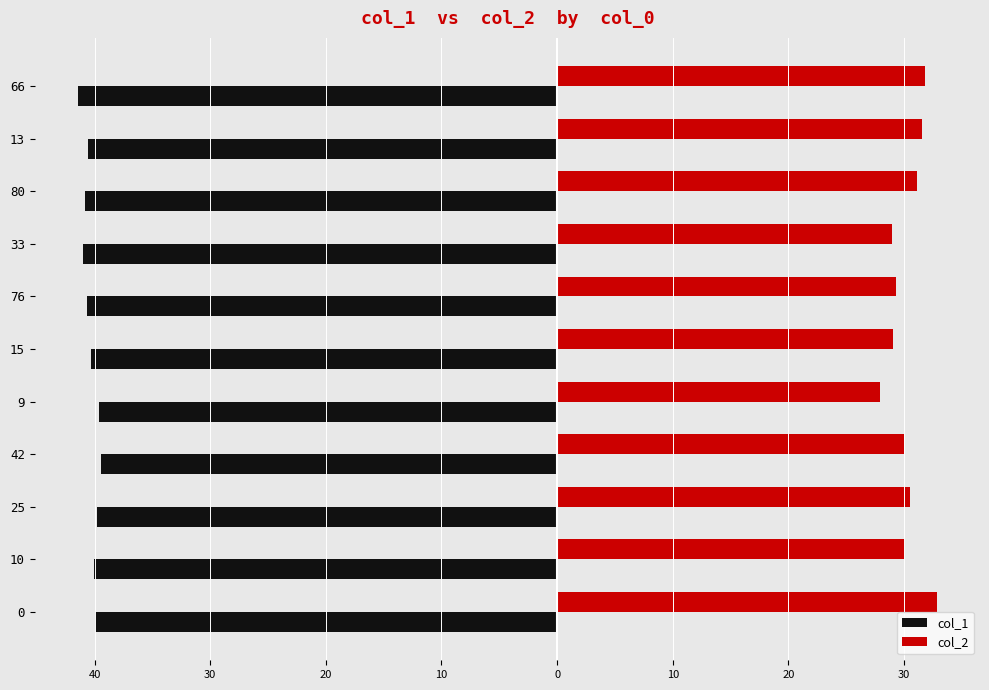

What are all the series names shown in the legend?

col_1, col_2